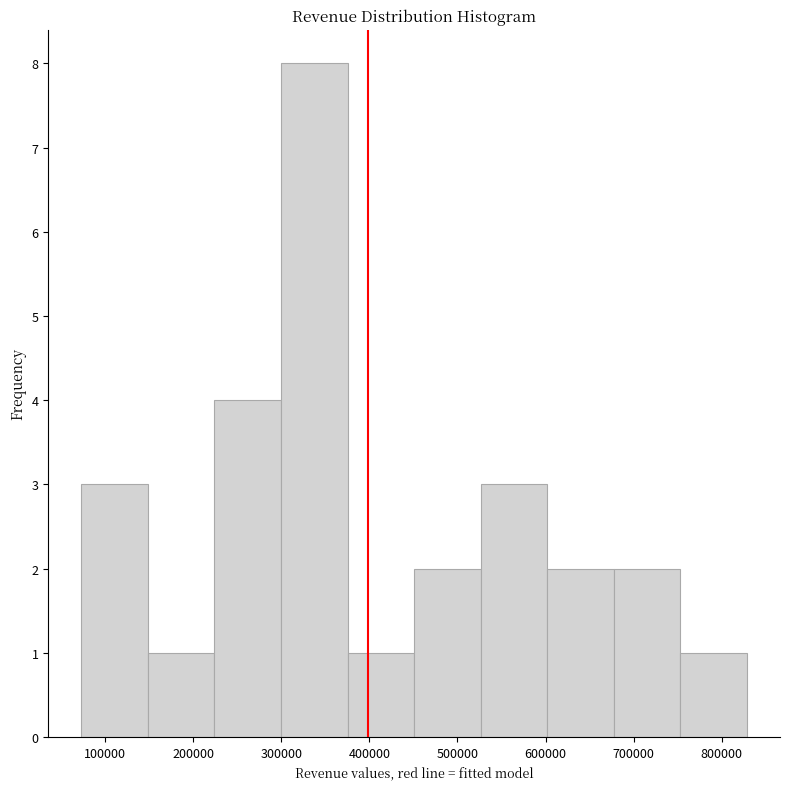

Reading left to right, list every bar in this chart as the range it spans on the x-axis followed by its height. Neither the bar edges nor the heights are printed on the chart, so give them approximately, as read against the axes.

70000 to 150000: 3
150000 to 220000: 1
220000 to 300000: 4
300000 to 380000: 8
380000 to 450000: 1
450000 to 530000: 2
530000 to 600000: 3
600000 to 680000: 2
680000 to 750000: 2
750000 to 830000: 1